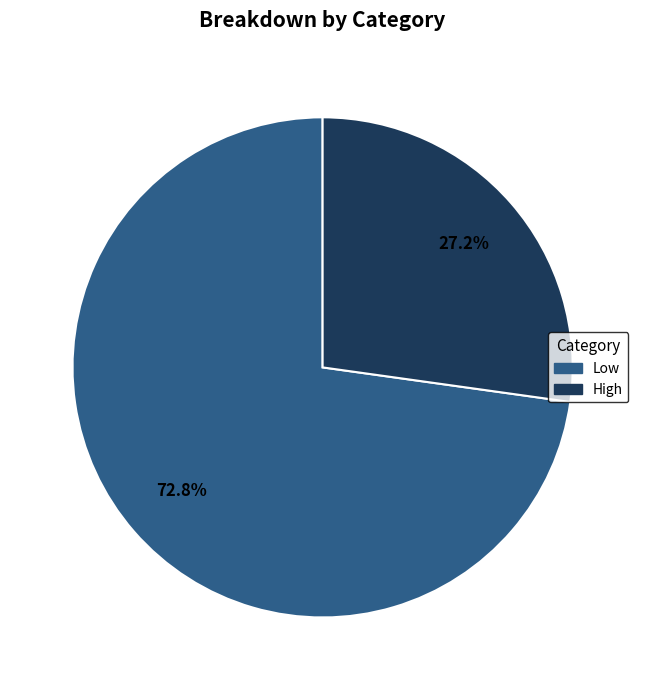

True or false: Low accounts for 73% of the total.

True